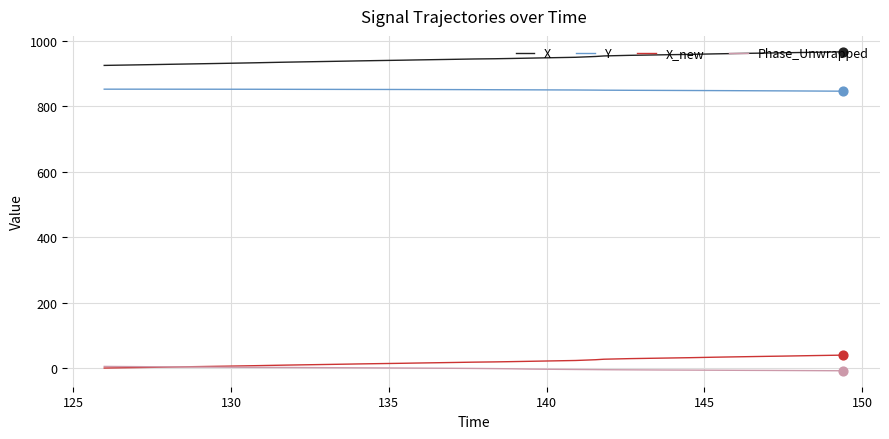

What are all the series names shown in the legend?

X, Y, X_new, Phase_Unwrapped